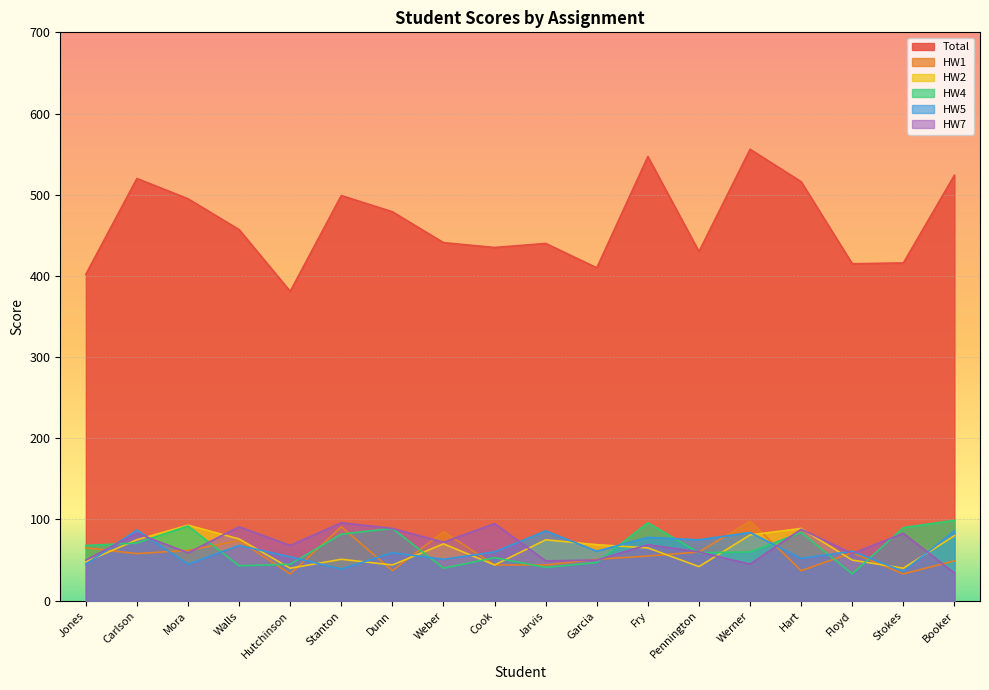

At which category does HW2 reach its first local valley?

Hutchinson